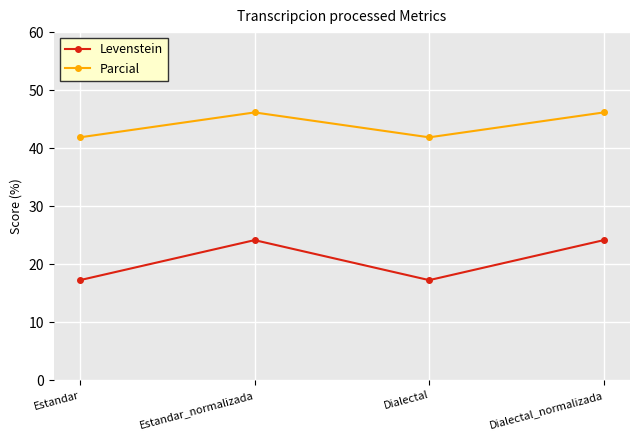

Reading right to left, extract all data points from this chart.

Levenstein: Dialectal_normalizada=24.1	Dialectal=17.2	Estandar_normalizada=24.1	Estandar=17.2
Parcial: Dialectal_normalizada=46.2	Dialectal=41.9	Estandar_normalizada=46.2	Estandar=41.9